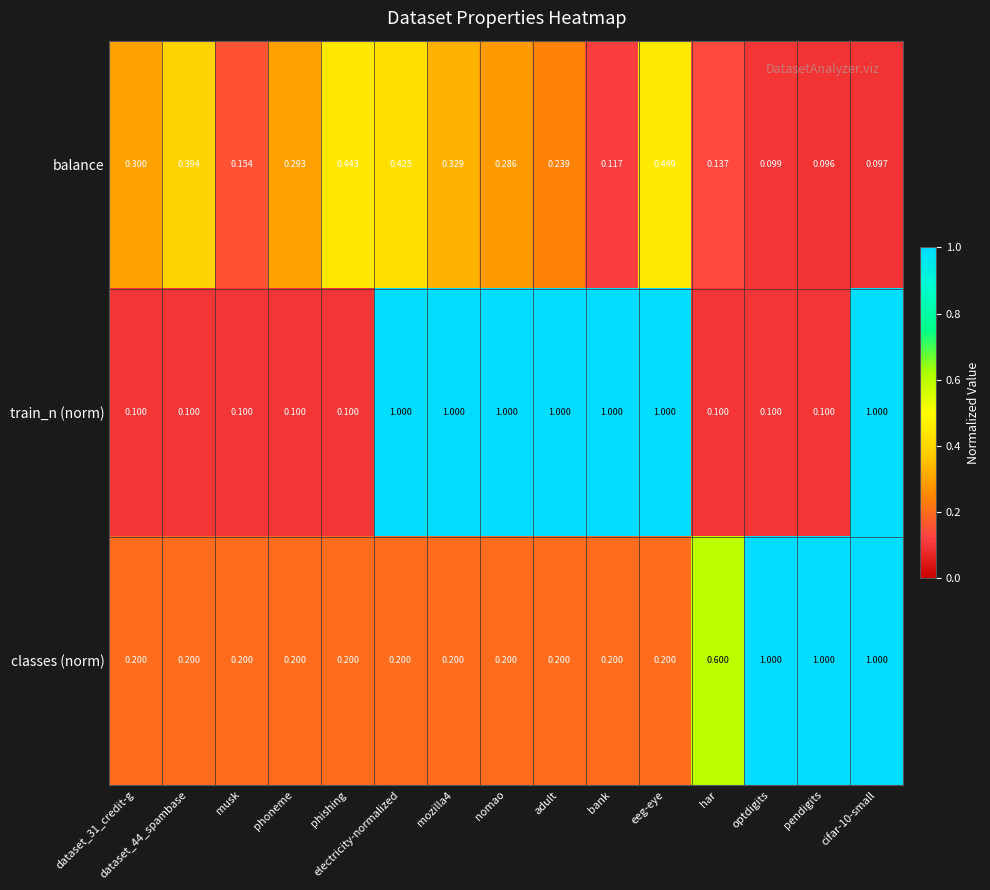

Which series has the largest total across all categories?

train_n (norm)